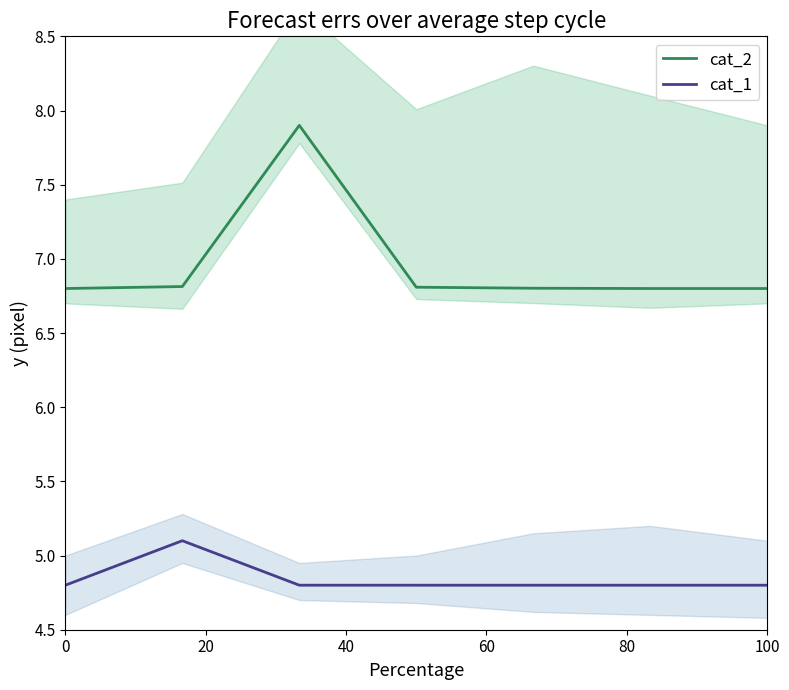

What is the average value of the cat_2 series?

7.0